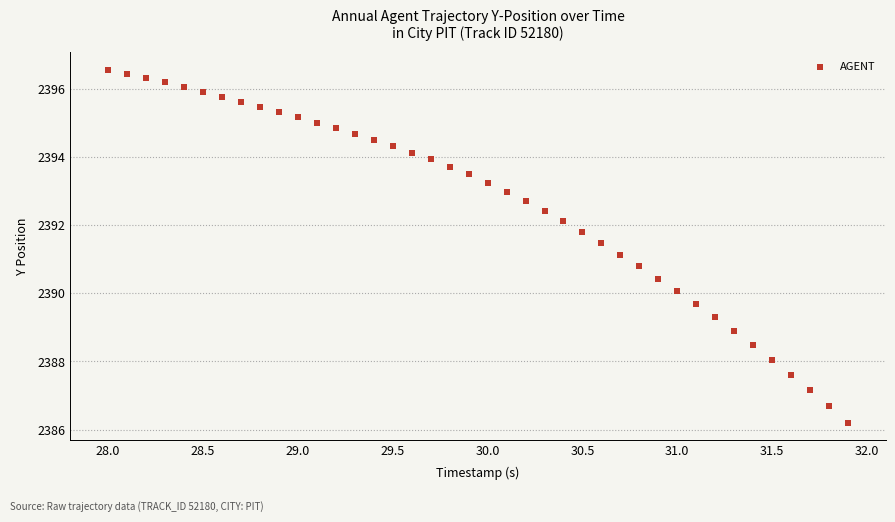

What is the range of Y values (max minus min)?

10.4